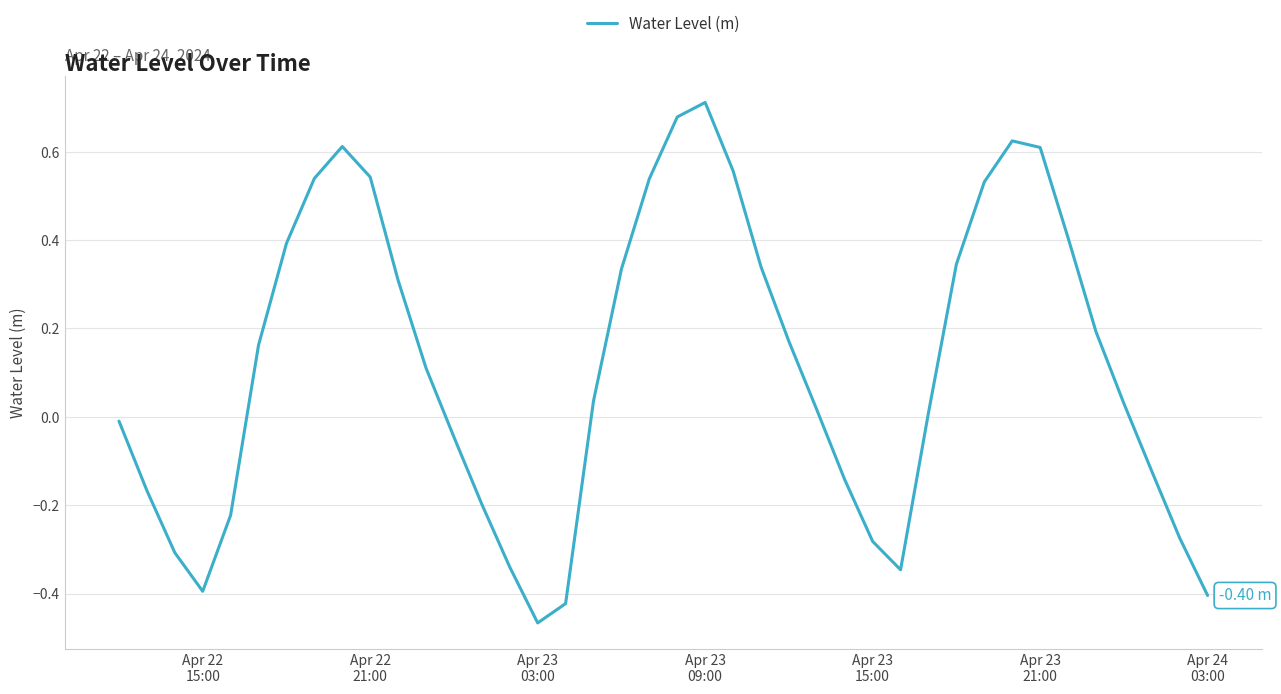

How many categories are shown in the chart?

40